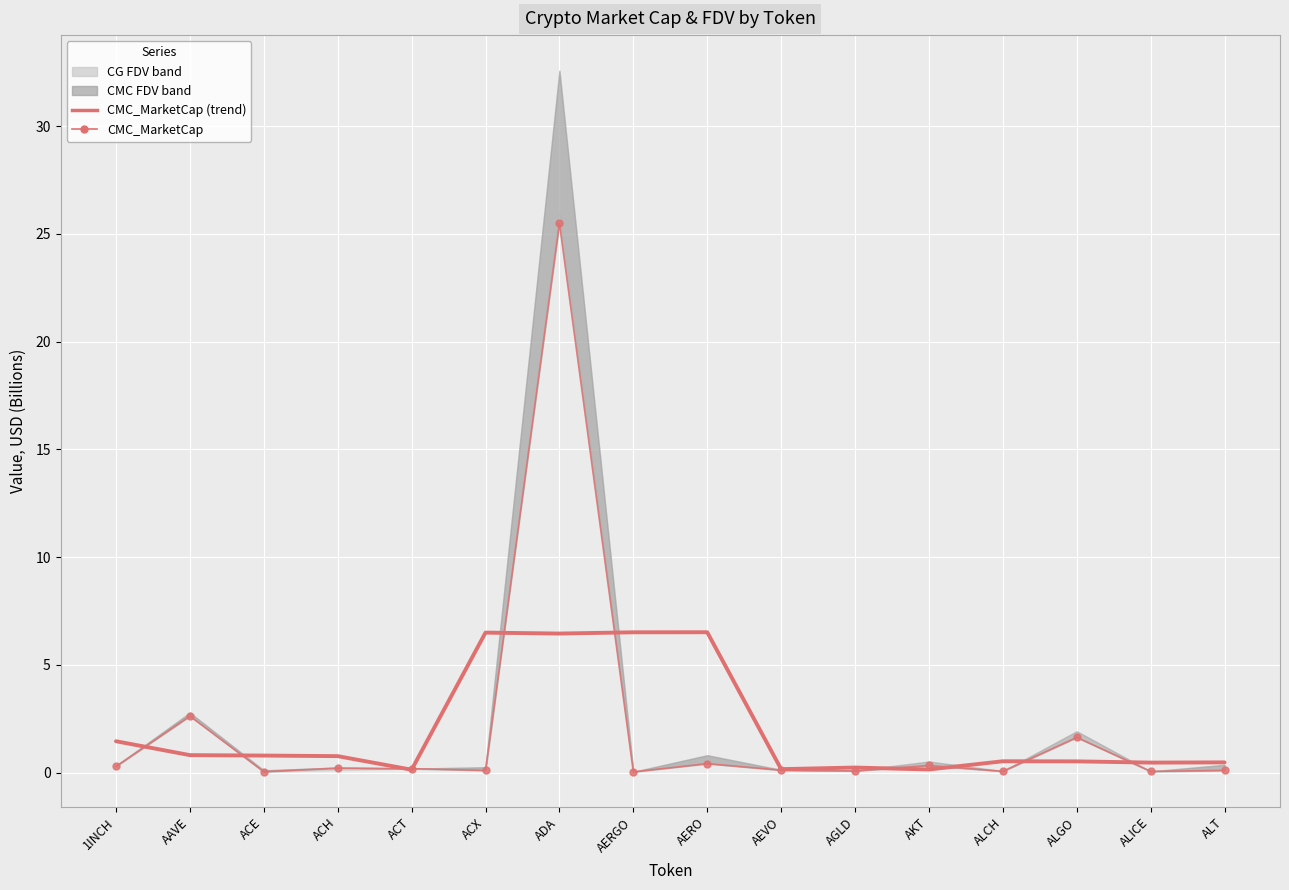

What position from the left is AERO?

9